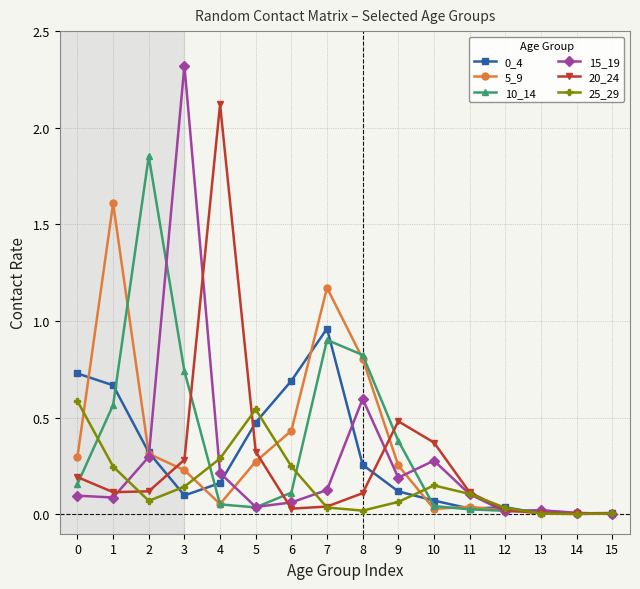

At how many categories does at least one series exceed 1?

5